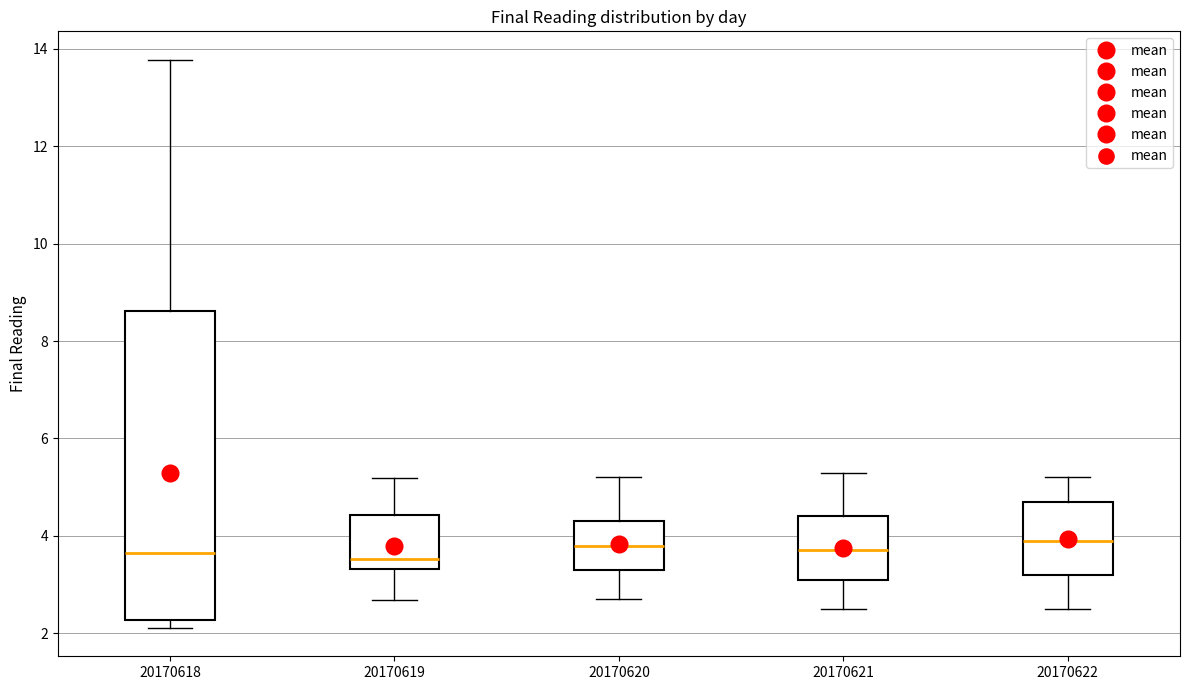

Which box is the tallest, from its lower edge to its upper edge?

20170618